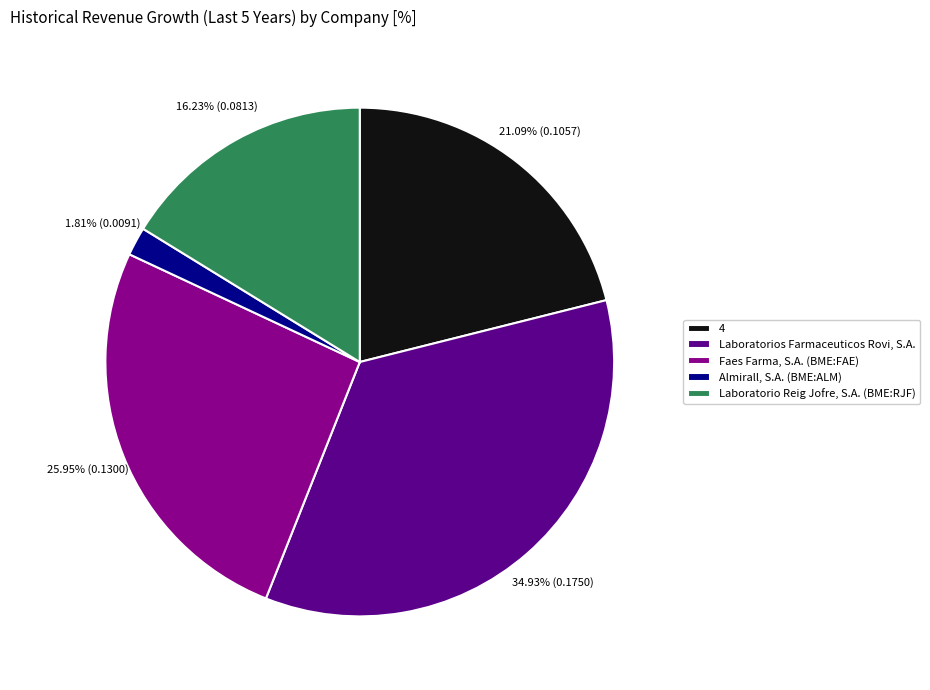

The 4 slice represents 35% of the pie. True or false?

False